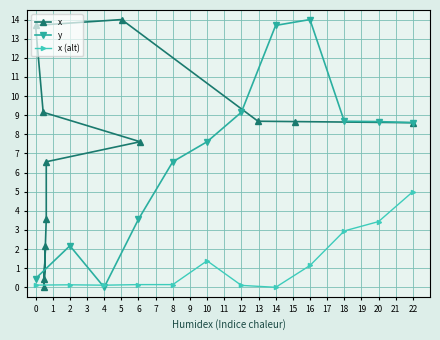

At which label is x (alt) closest to 2?

10